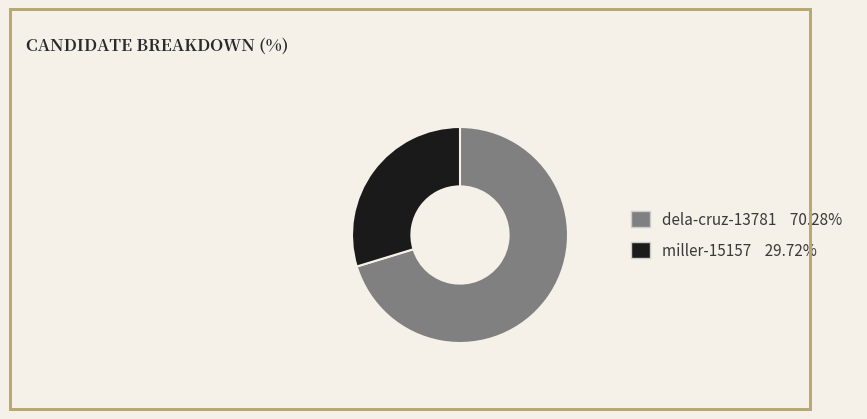

Is the sum of dela-cruz-13781 and miller-15157 greater than half?

Yes